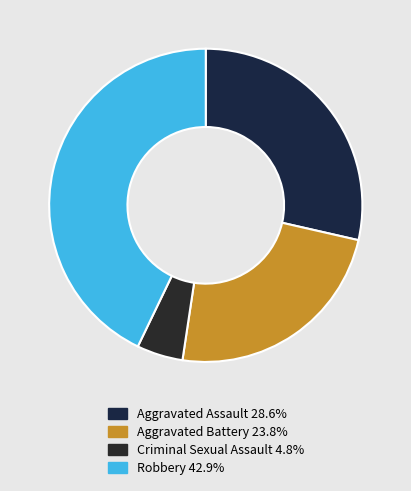

How many segments does this pie chart have?

4